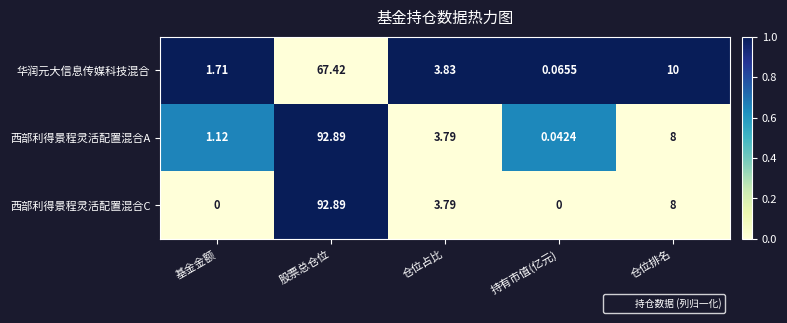

What is the spread (max minus min) of values at 仓位排名?

2.0